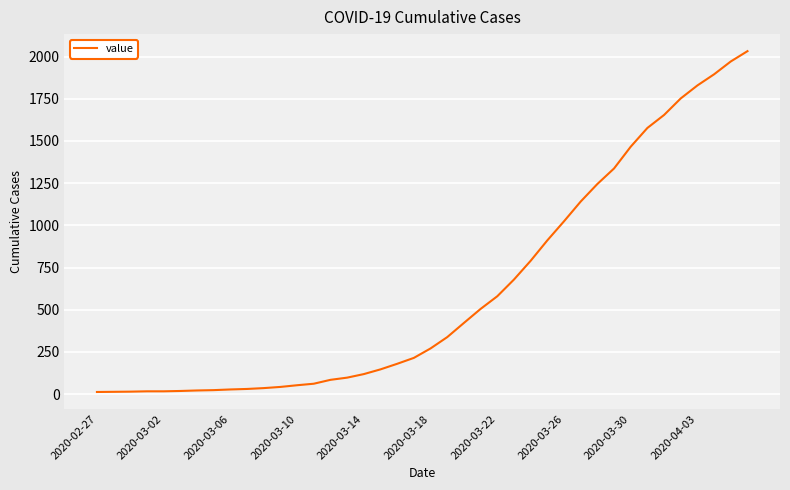

What is the sum of all values?

24657